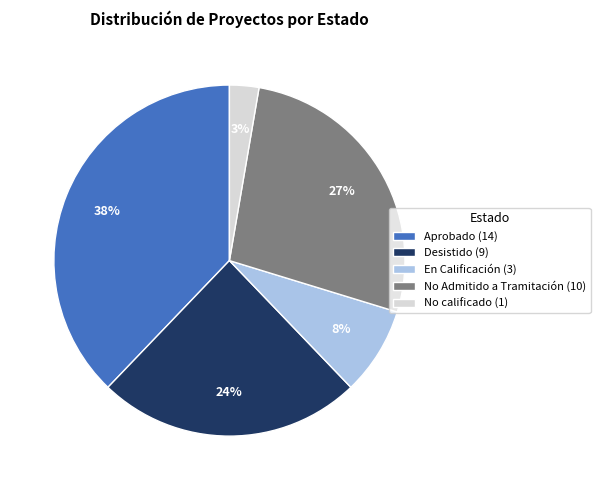

Between No calificado and En Calificación, which is larger?

En Calificación